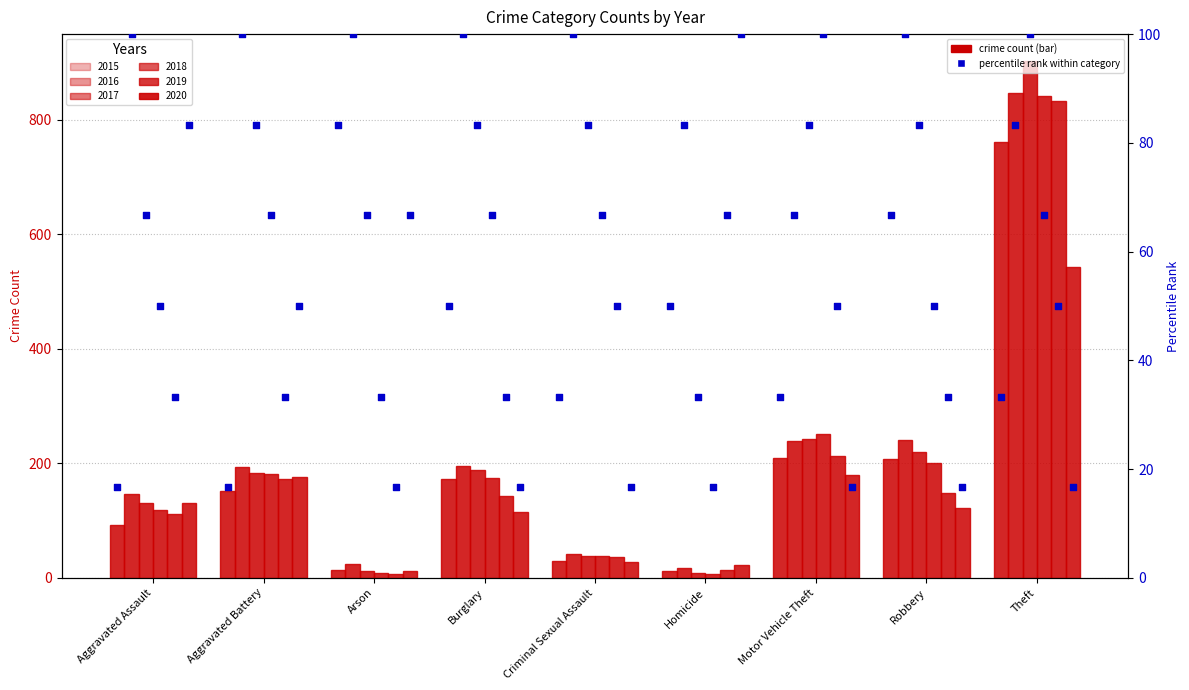

Which series reaches the maximum Y coordinate?

2017